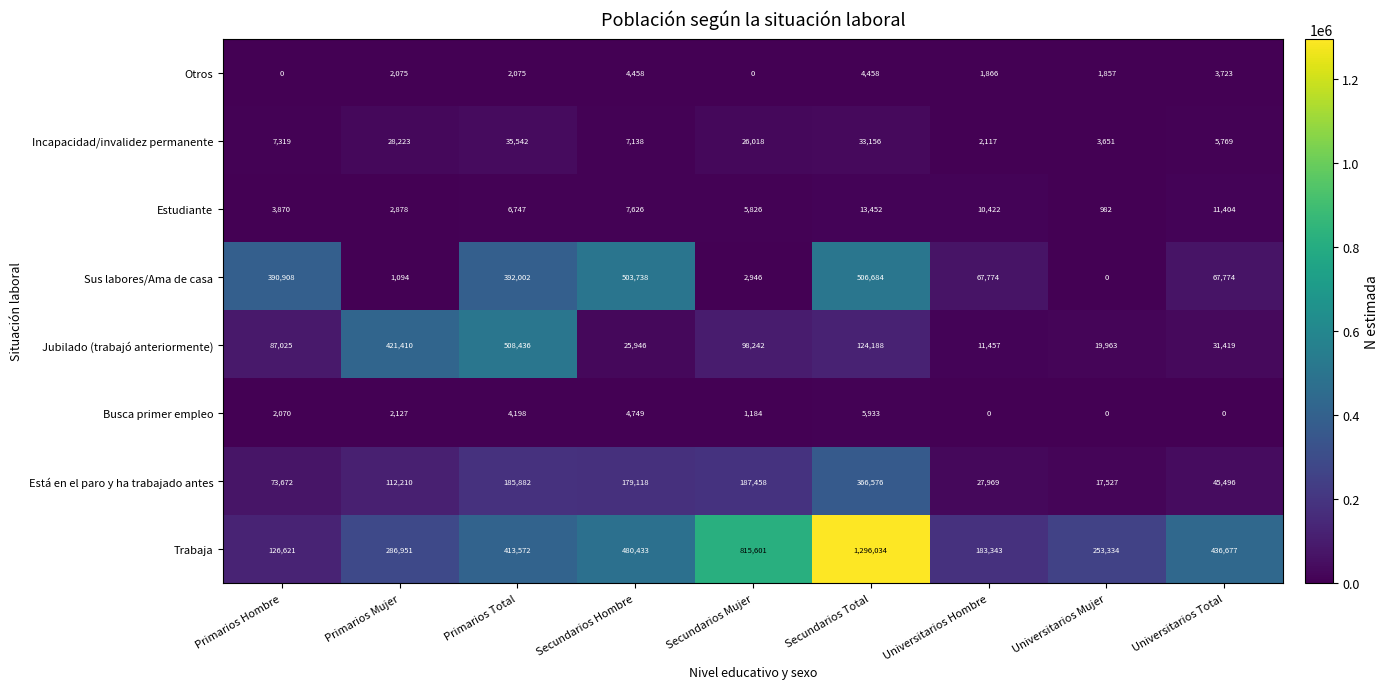

At which label is Trabaja closest to 711327?

Secundarios Mujer